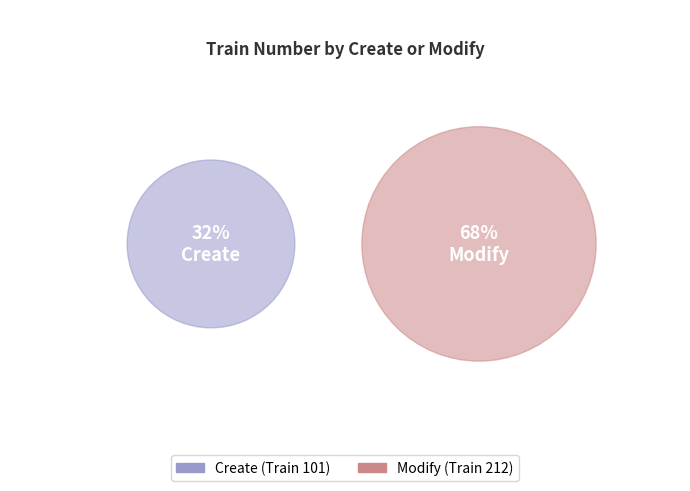

What percentage is the Modify slice, to the nearest percent?

68%